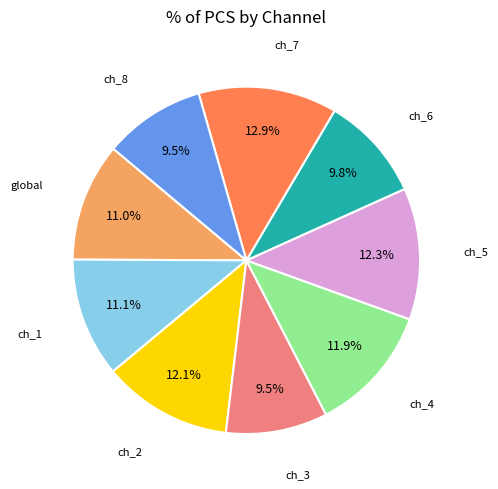

Is there any slice that represents more than half of the pie?

No